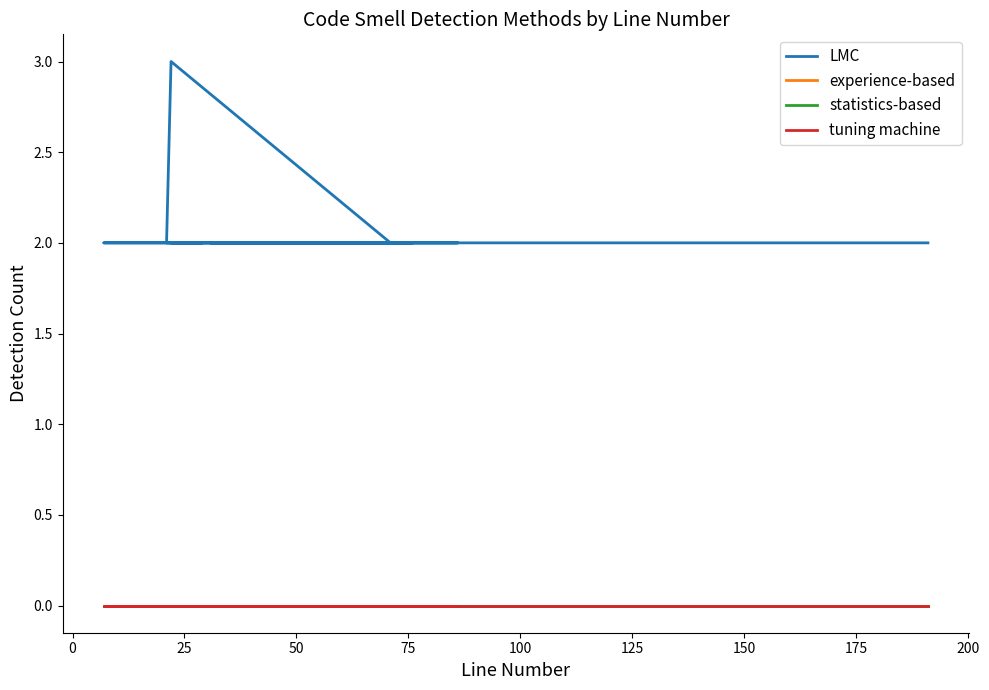

True or false: experience-based and LMC intersect in this chart.

False